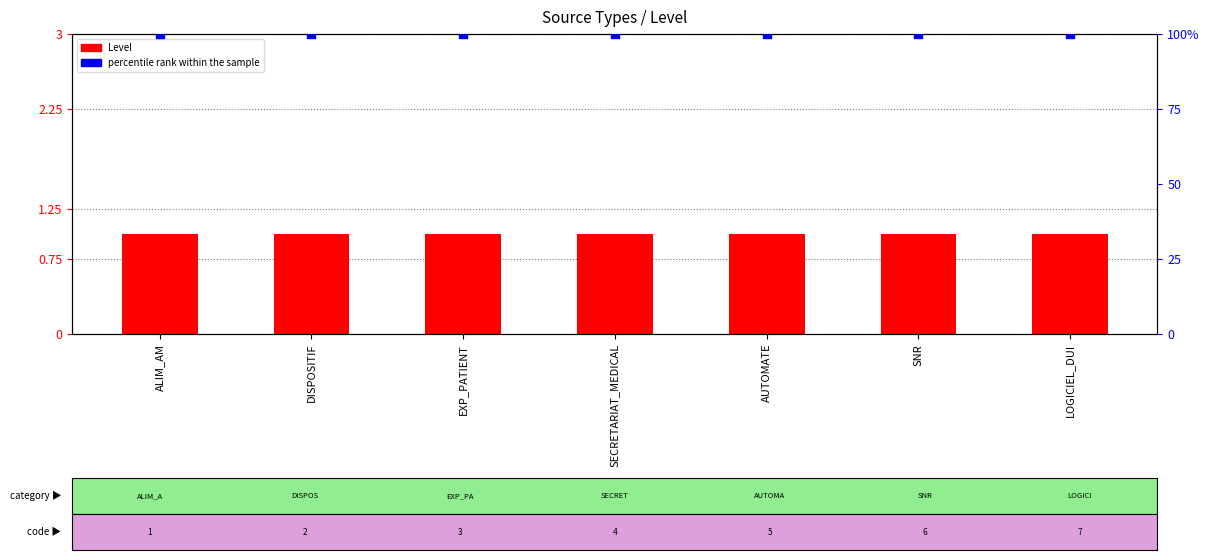

What are all the series names shown in the legend?

Level, percentile rank within the sample